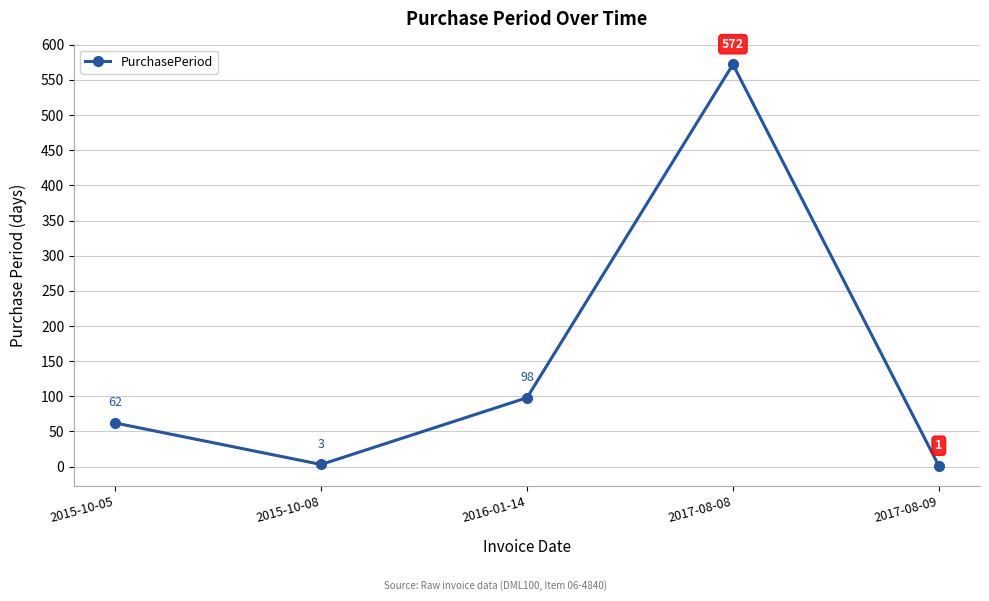

How many points are lower than both their immediate neighbors (excluding endpoints)?

1